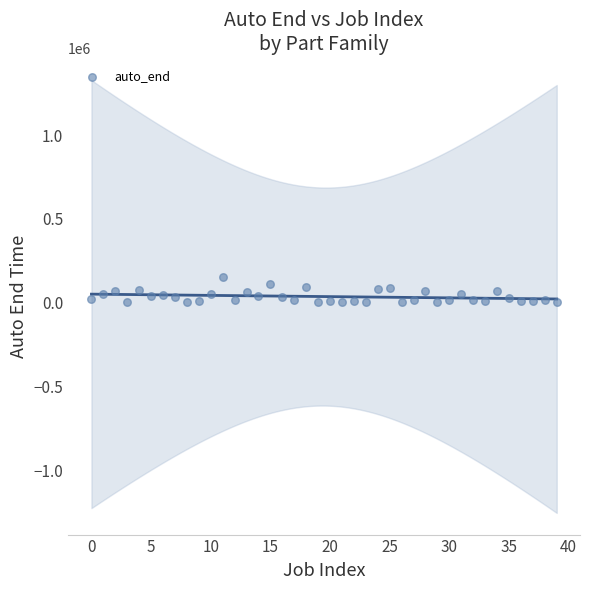

What is the range of Y values (max minus min)?

153254